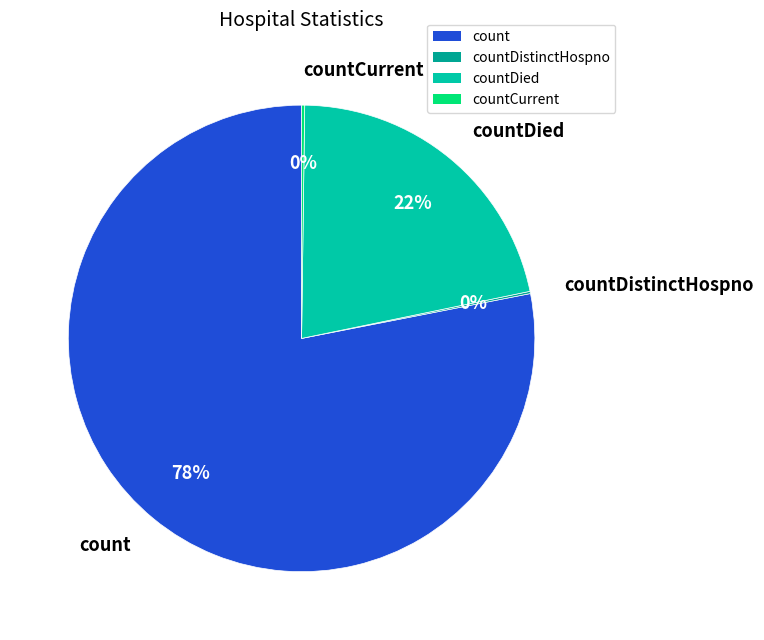

Does any single category account for the majority?

Yes